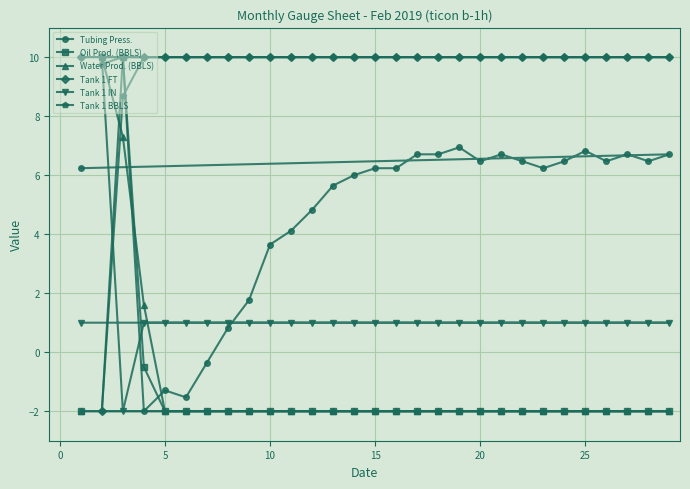

What are all the series names shown in the legend?

Tubing Press., Oil Prod. (BBLS), Water Prod. (BBLS), Tank 1 FT, Tank 1 IN, Tank 1 BBLS